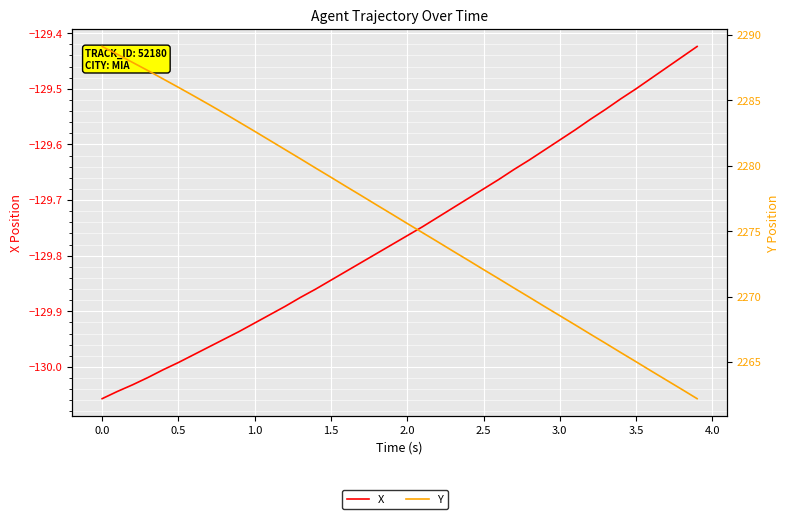

What is the value of the X point at the 3rd from the left?

-130.0